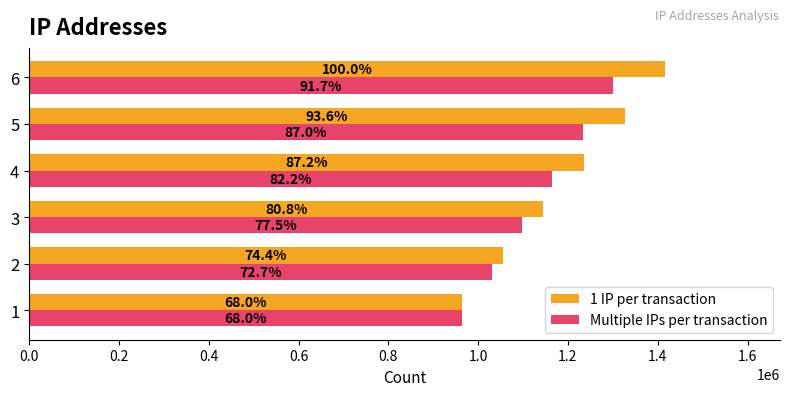

List the series in order of their overall mean, highest first.

1 IP per transaction, Multiple IPs per transaction